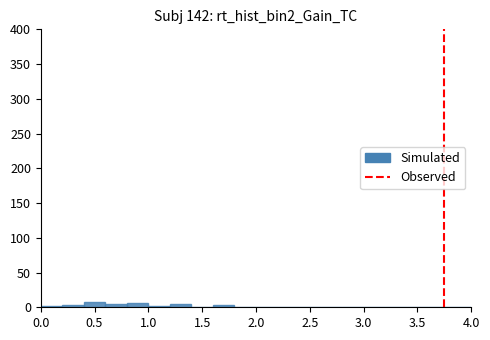

How tall is the bar that spans 0.4 to 0.6 on the x-axis? The values are not printed on the chart, so give them approximately, as read against the axis.

10